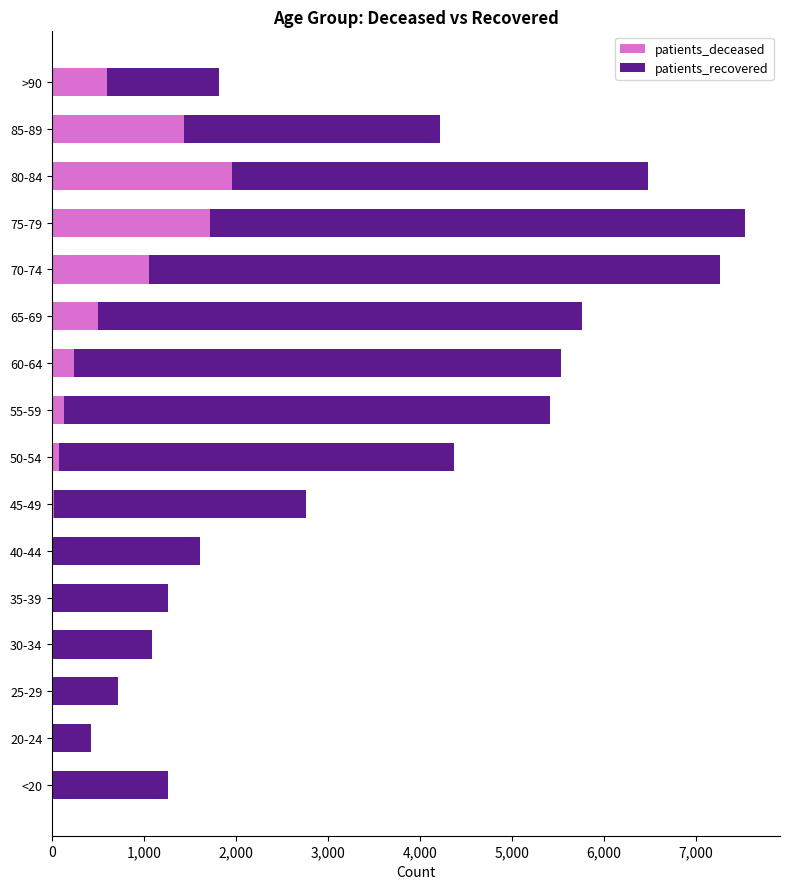

What is the sum of all patients_deceased values?

7767